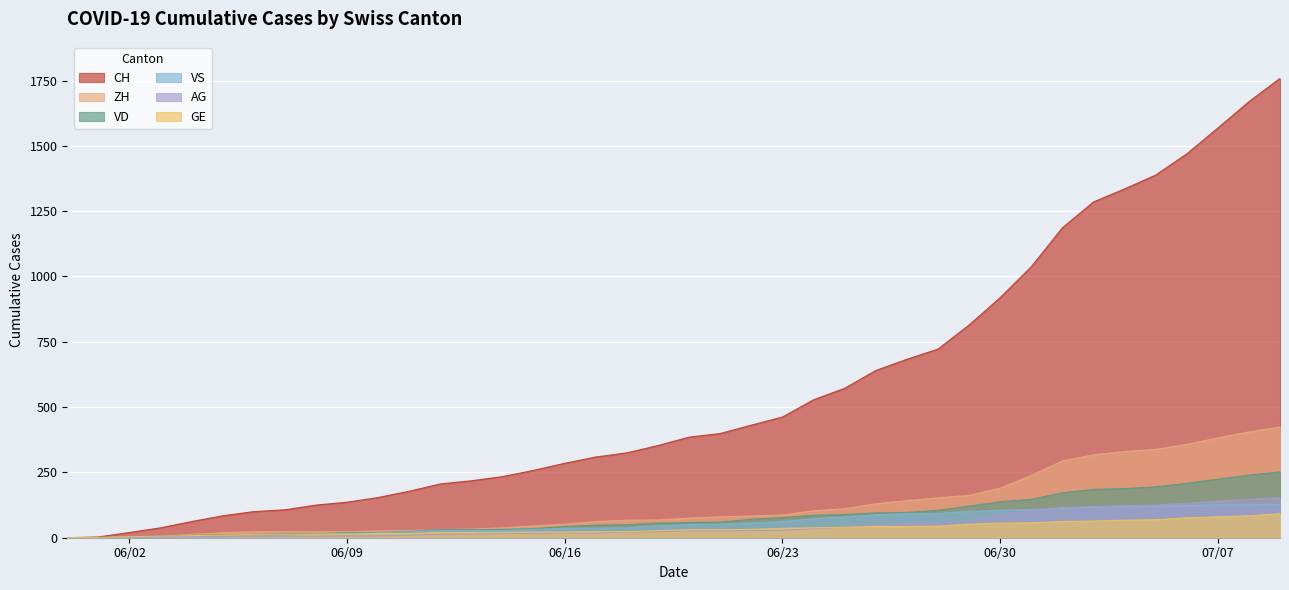

How many distinct data groups are displayed?

6